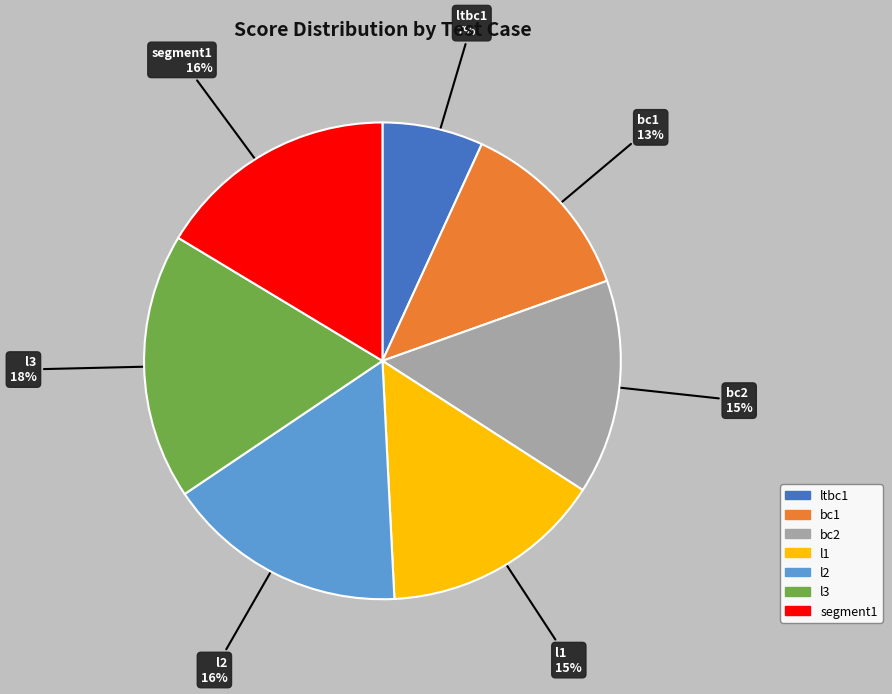

Is the sum of l3 and ltbc1 greater than half?

No